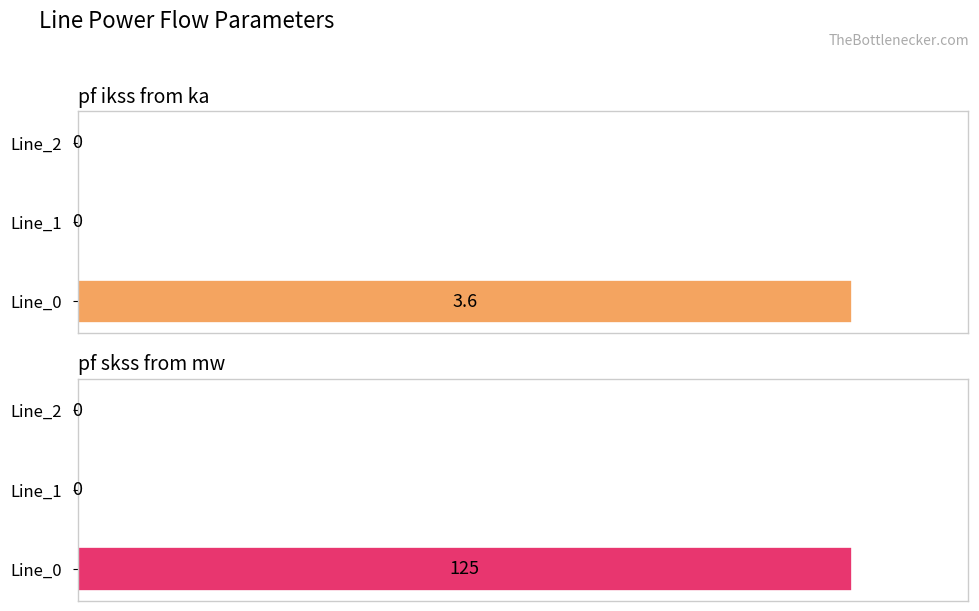

What are all the series names shown in the legend?

pf_ikss_from_ka, pf_skss_from_mw